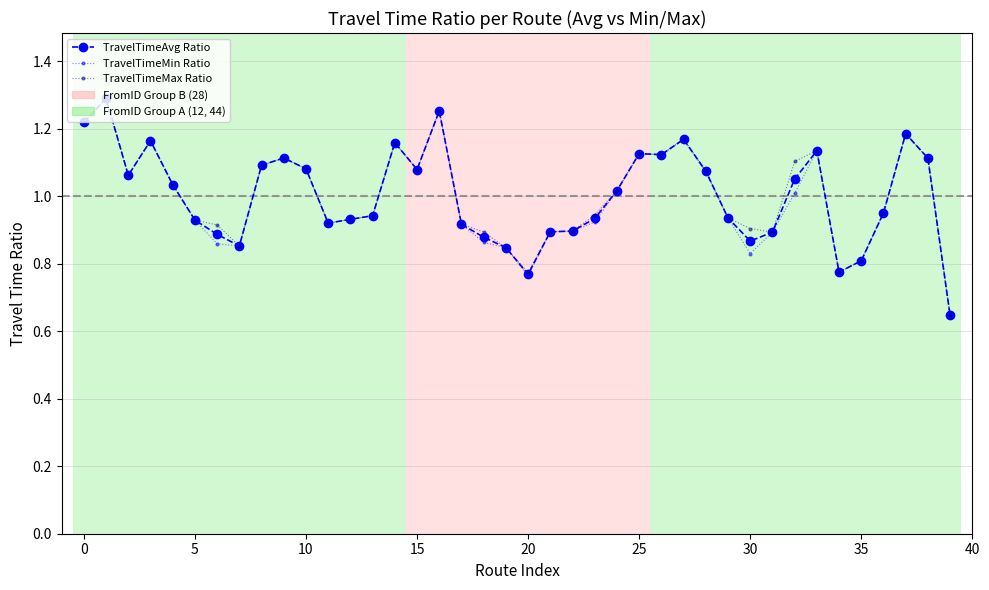

True or false: TravelTimeAvg Ratio has more than 0 interior local peaks.

True